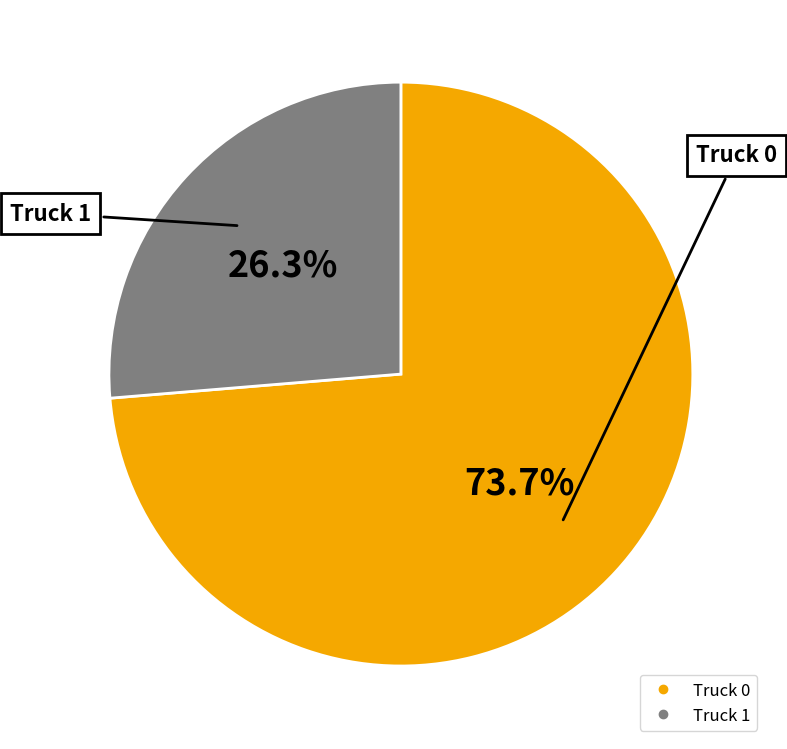

What percentage is the Truck 0 slice, to the nearest percent?

74%